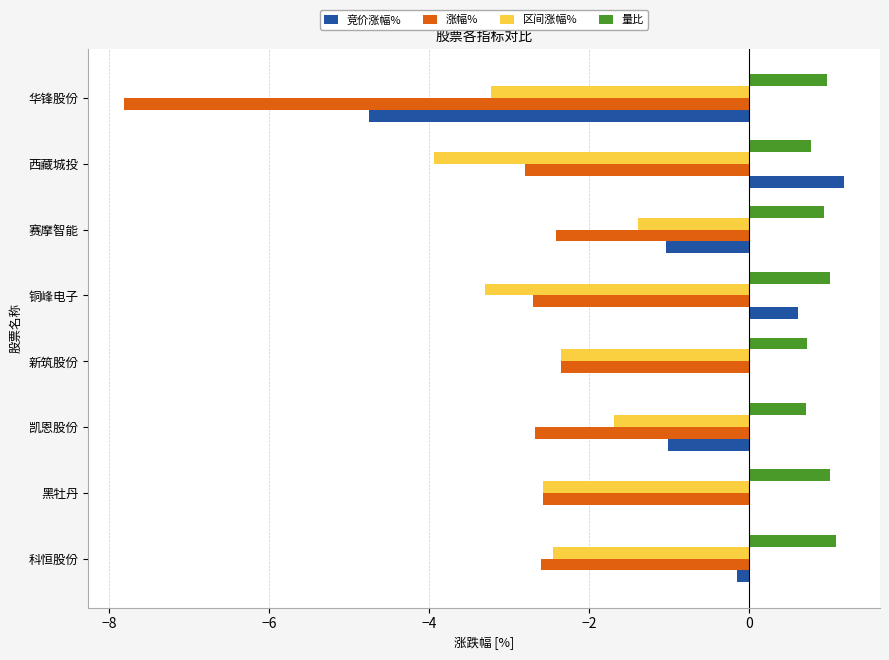

Read the 区间涨幅% value at 黑牡丹.

-2.6